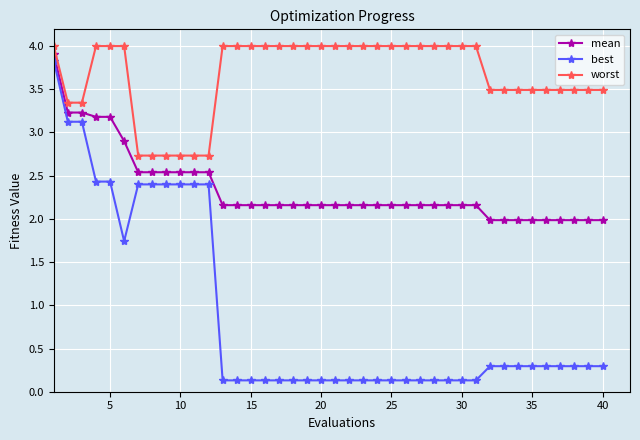

List the series in order of their peak value, highest first.

worst, mean, best